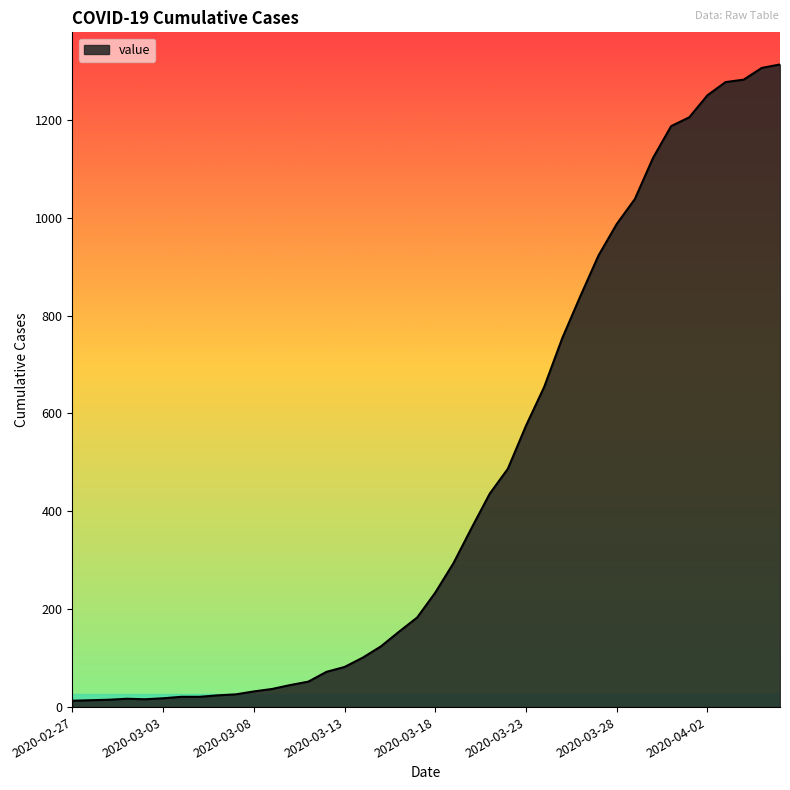

Does the chart display data point markers on the line(s)?

No